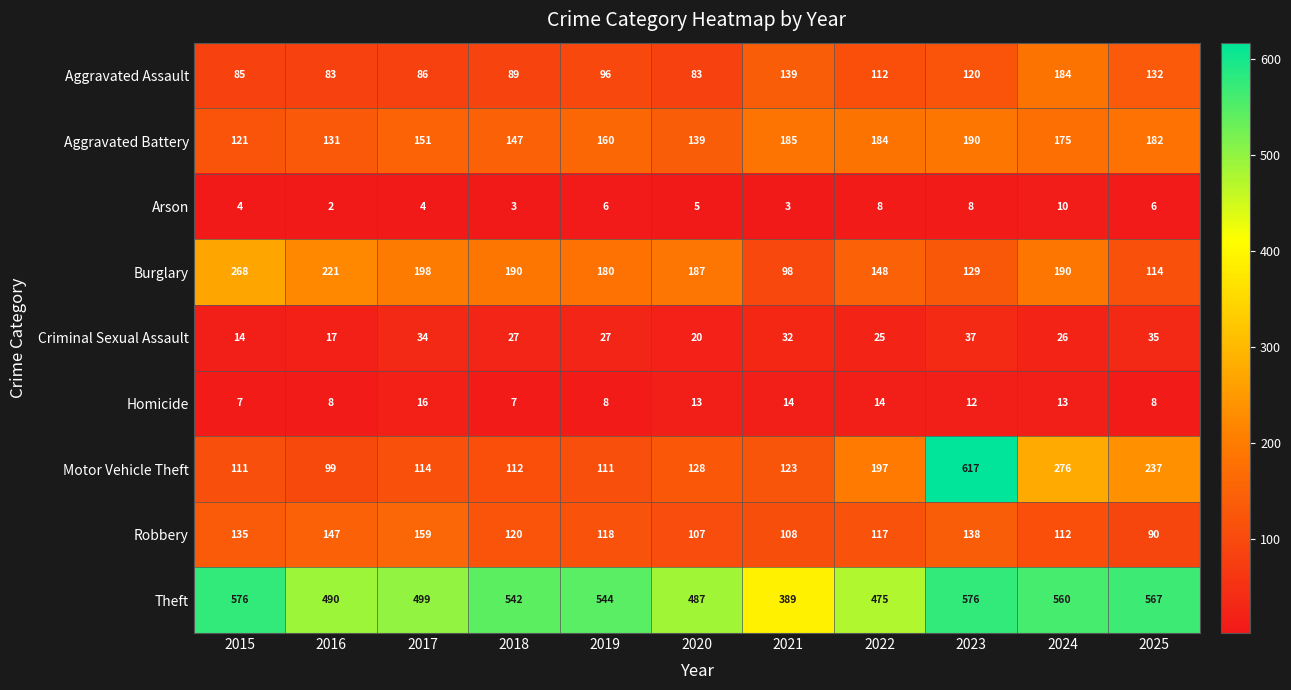

What is the difference between the maximum and minimum values in the Aggravated Assault series?

101